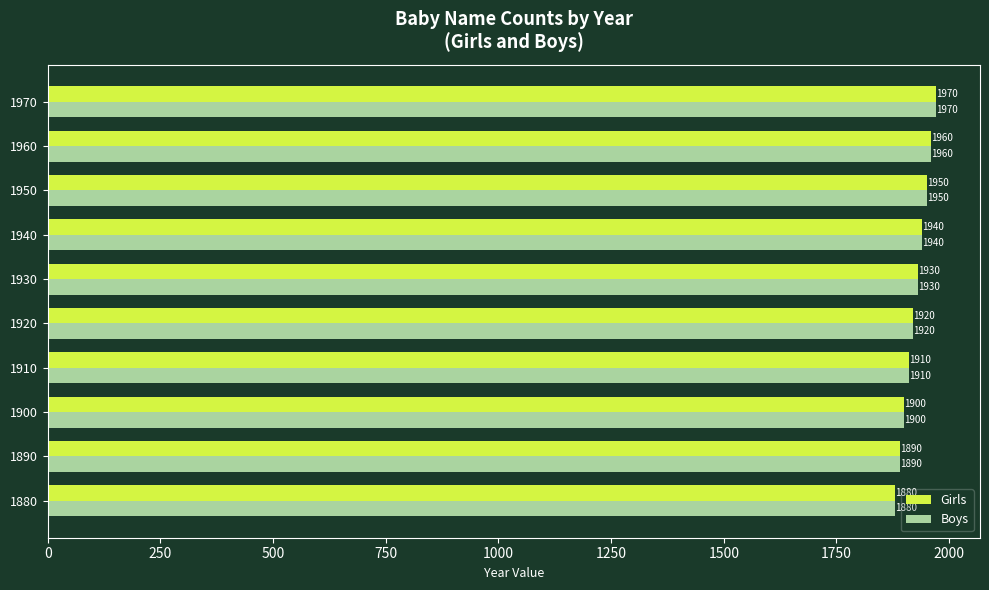

Which label corresponds to the largest value in the chart?

1970